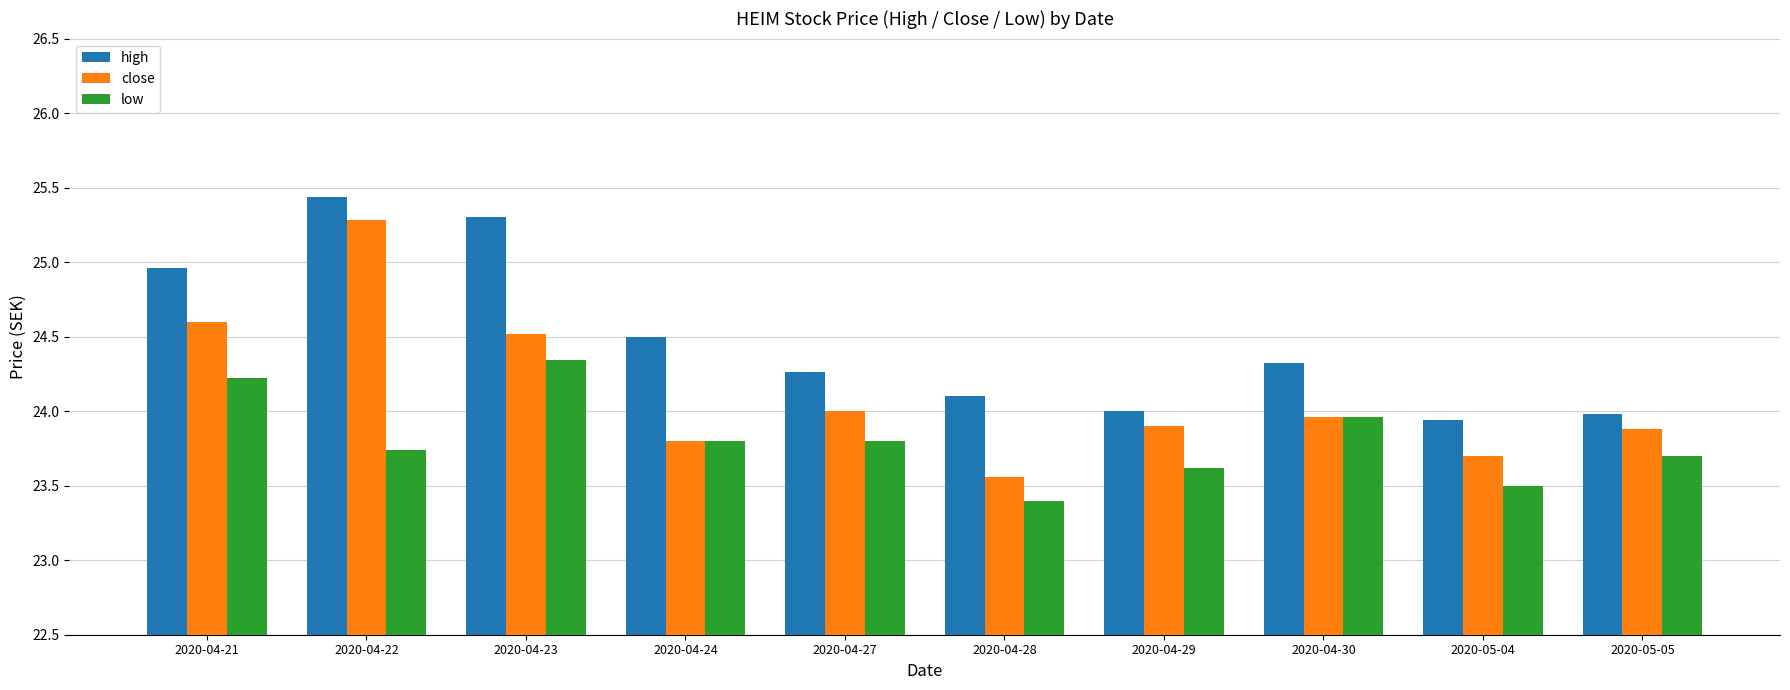

How many data points does each series have?

10